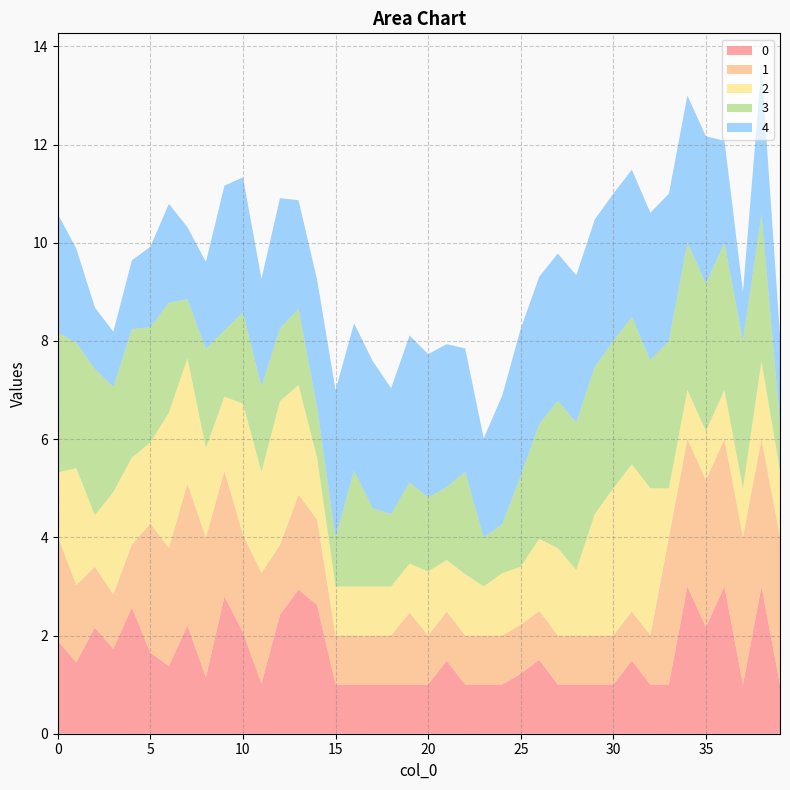

Reading left to right, list all the values displayed in this chart.

0: 0=1.9	1=1.5	2=2.2	3=1.7	4=2.6	5=1.7	6=1.4	7=2.2	8=1.1	9=2.8	10=2.1	11=1.0	12=2.4	13=2.9	14=2.6	15=1.0	16=1.0	17=1.0	18=1.0	19=1.0	20=1.0	21=1.5	22=1.0	23=1.0	24=1.0	25=1.2	26=1.5	27=1.0	28=1.0	29=1.0	30=1.0	31=1.5	32=1.0	33=1.0	34=3.0	35=2.2	36=3.0	37=1.0	38=3.0	39=1.0
1: 0=2.1	1=1.6	2=1.2	3=1.1	4=1.3	5=2.6	6=2.4	7=2.9	8=2.8	9=2.6	10=2.0	11=2.3	12=1.4	13=1.9	14=1.7	15=1.0	16=1.0	17=1.0	18=1.0	19=1.5	20=1.0	21=1.0	22=1.0	23=1.0	24=1.0	25=1.0	26=1.0	27=1.0	28=1.0	29=1.0	30=1.0	31=1.0	32=1.0	33=3.0	34=3.0	35=3.0	36=3.0	37=3.0	38=3.0	39=3.0
2: 0=1.3	1=2.4	2=1.1	3=2.1	4=1.8	5=1.7	6=2.8	7=2.6	8=1.8	9=1.5	10=2.7	11=2.1	12=2.9	13=2.2	14=1.3	15=1.0	16=1.0	17=1.0	18=1.0	19=1.0	20=1.3	21=1.1	22=1.2	23=1.0	24=1.3	25=1.2	26=1.5	27=1.8	28=1.3	29=2.5	30=3.0	31=3.0	32=3.0	33=1.0	34=1.0	35=1.0	36=1.0	37=1.0	38=1.6	39=1.4
3: 0=2.8	1=2.6	2=3.0	3=2.1	4=2.6	5=2.3	6=2.2	7=1.2	8=2.0	9=1.4	10=1.9	11=1.7	12=1.5	13=1.6	14=1.0	15=1.0	16=2.4	17=1.6	18=1.5	19=1.7	20=1.5	21=1.5	22=2.1	23=1.0	24=1.0	25=1.8	26=2.3	27=3.0	28=3.0	29=3.0	30=3.0	31=3.0	32=2.6	33=3.0	34=3.0	35=3.0	36=3.0	37=3.0	38=3.0	39=1.0
4: 0=2.4	1=1.9	2=1.3	3=1.1	4=1.4	5=1.6	6=2.0	7=1.5	8=1.8	9=2.9	10=2.8	11=2.2	12=2.7	13=2.2	14=2.6	15=3.0	16=3.0	17=3.0	18=2.6	19=3.0	20=2.9	21=2.9	22=2.5	23=2.0	24=2.6	25=3.0	26=3.0	27=3.0	28=3.0	29=3.0	30=3.0	31=3.0	32=3.0	33=3.0	34=3.0	35=3.0	36=2.1	37=1.0	38=3.0	39=1.8